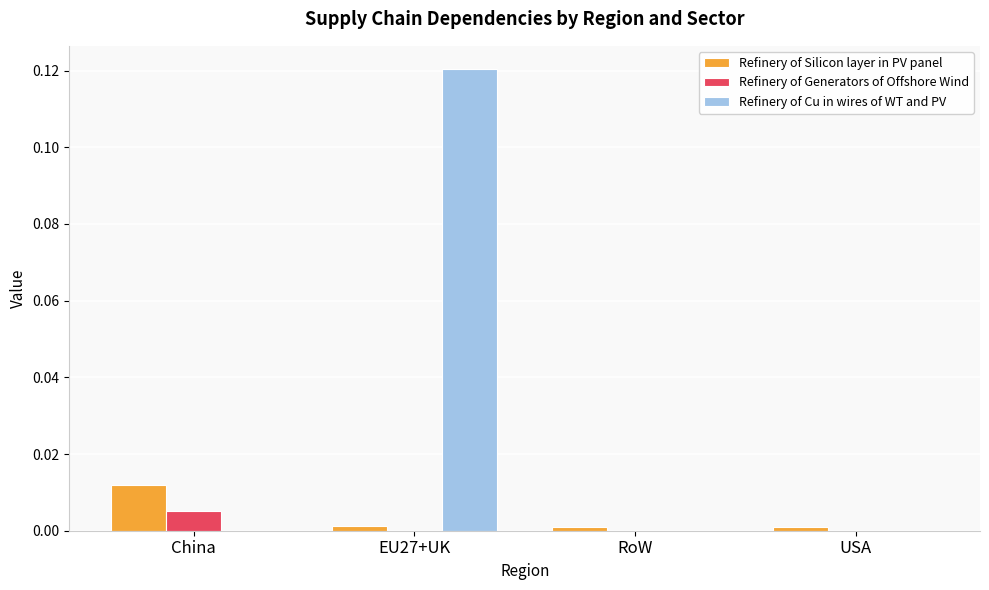

What are all the series names shown in the legend?

Refinery of Silicon layer in PV panel, Refinery of Generators of Offshore Wind, Refinery of Cu in wires of WT and PV